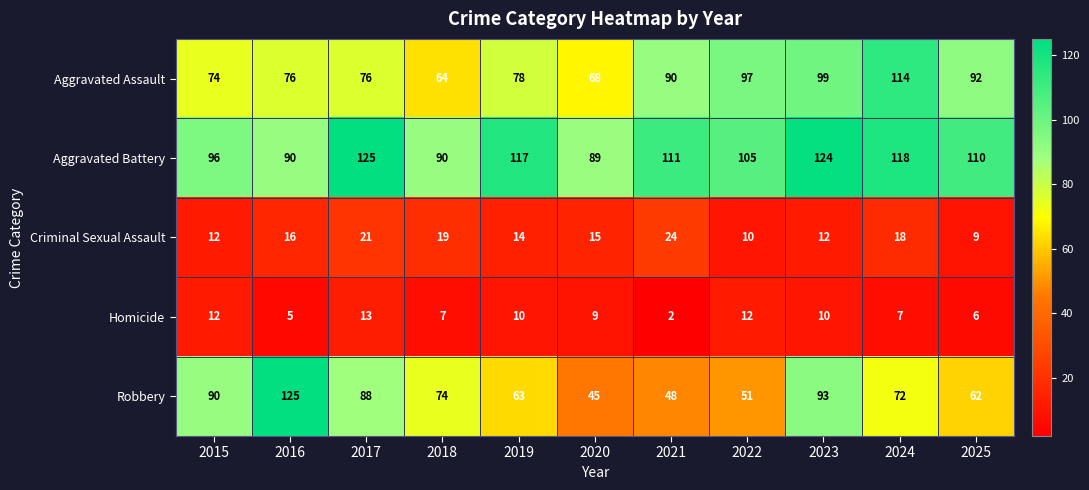

What is the total value across all series at 2020?

226